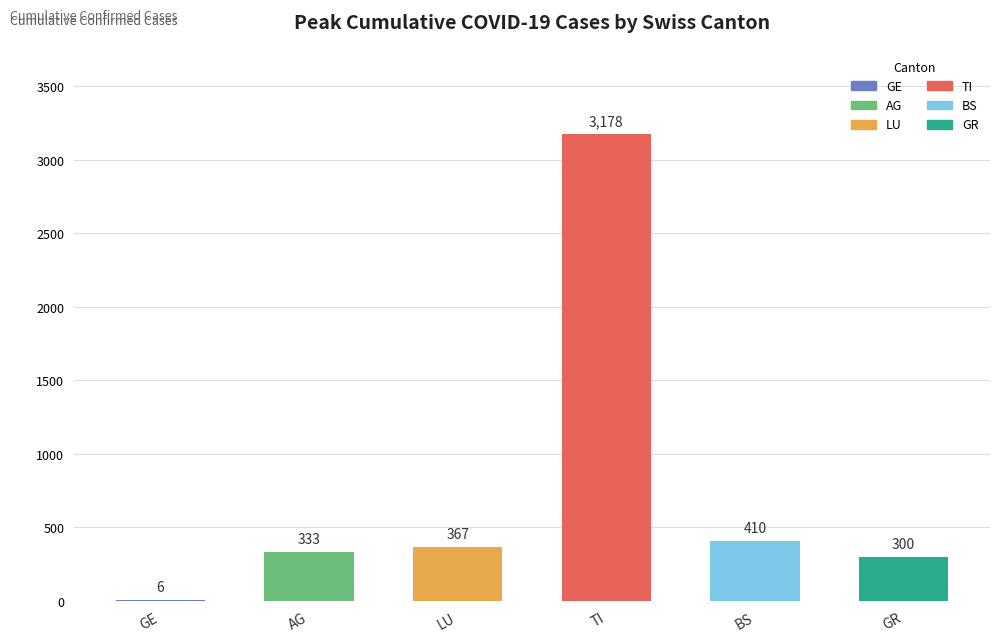

What is the sum of all values?

4594